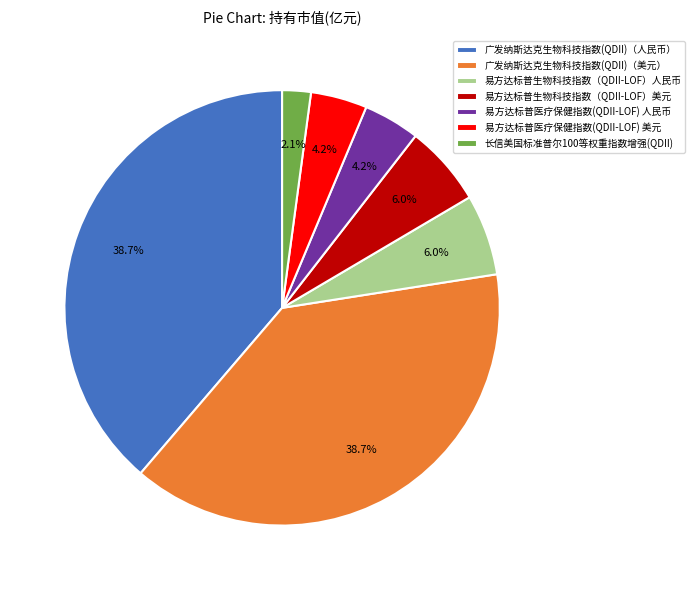

Does 广发纳斯达克生物科技指数(QDII)（人民币） represent more than half of the total?

No